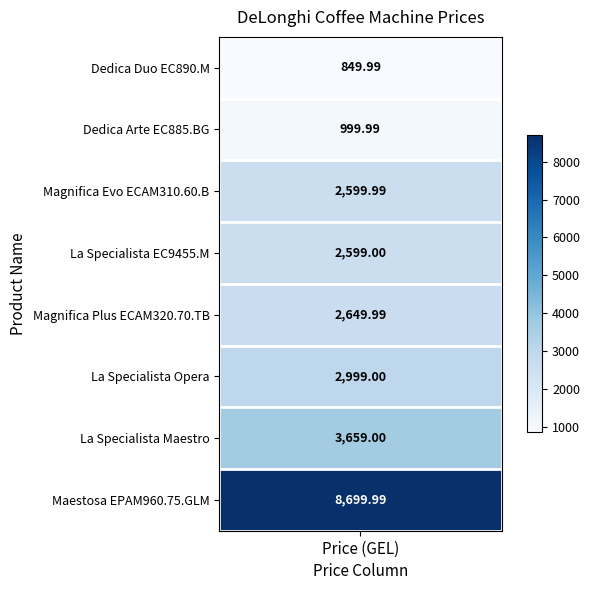

What is the lowest value of the DeLonghi Magnifica Plus ECAM320.70.TB series?

2650.0